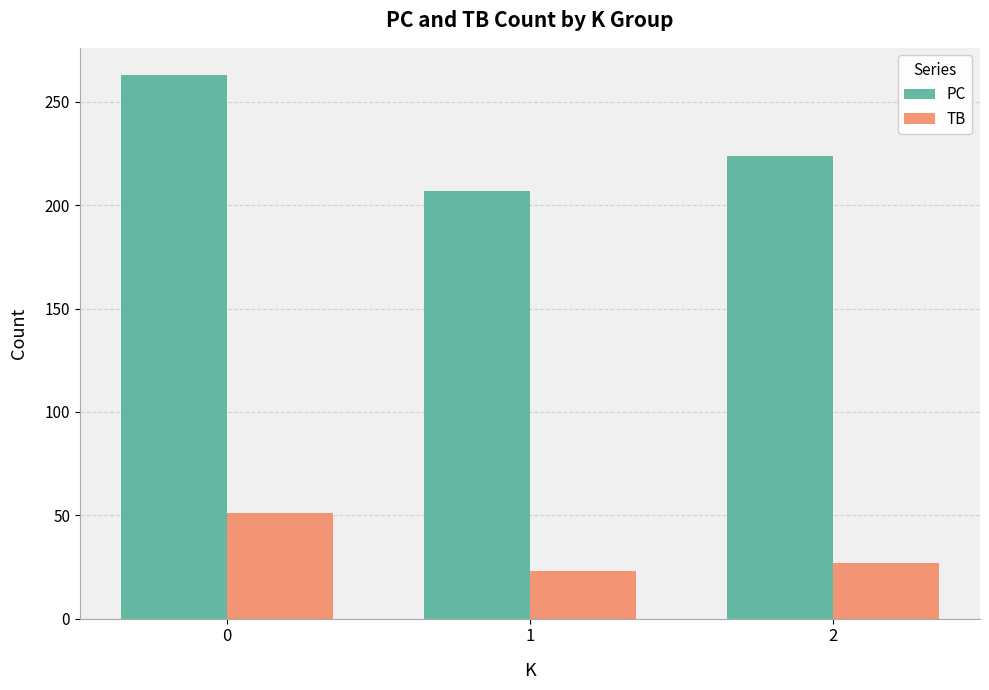

List the series in order of their overall mean, lowest first.

TB, PC